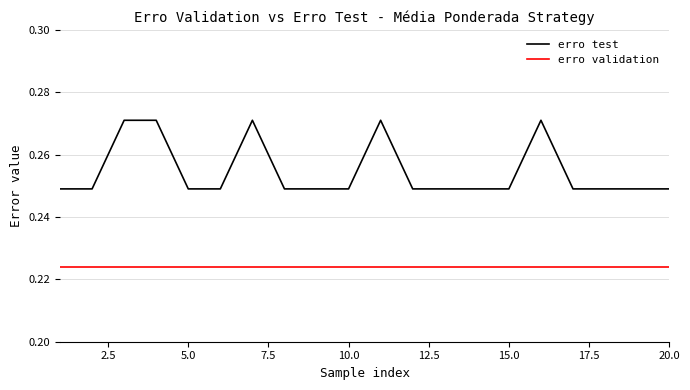

True or false: erro validation and erro test intersect in this chart.

False